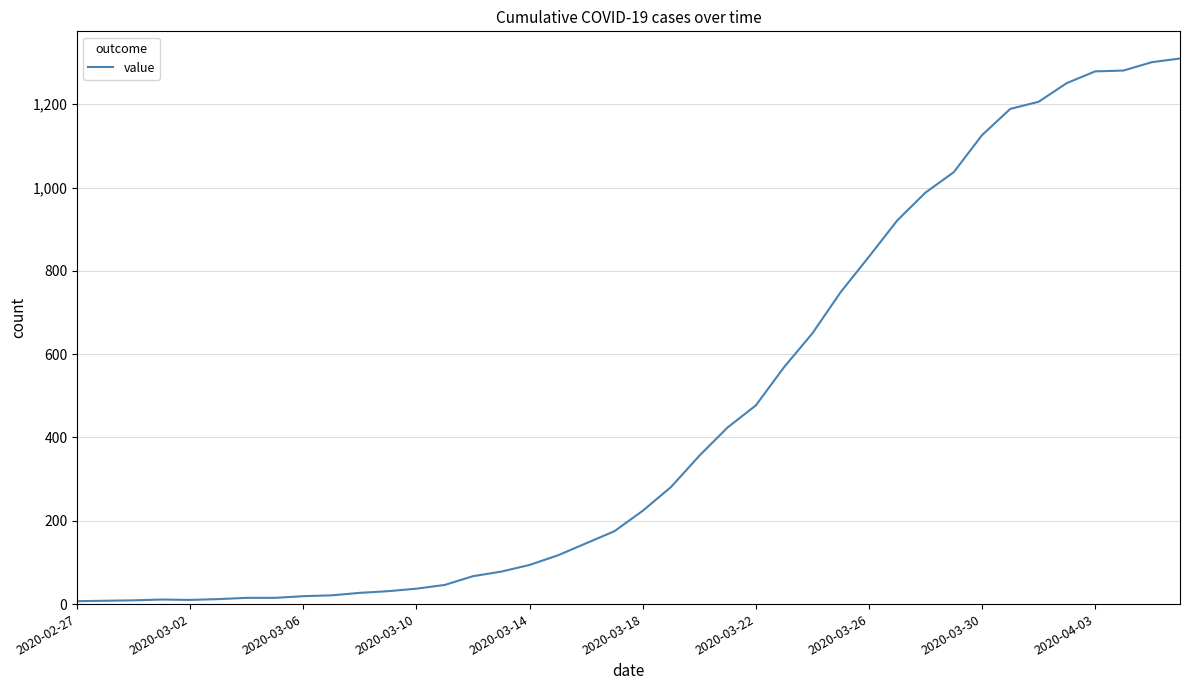

What is the greatest value displayed?

1310